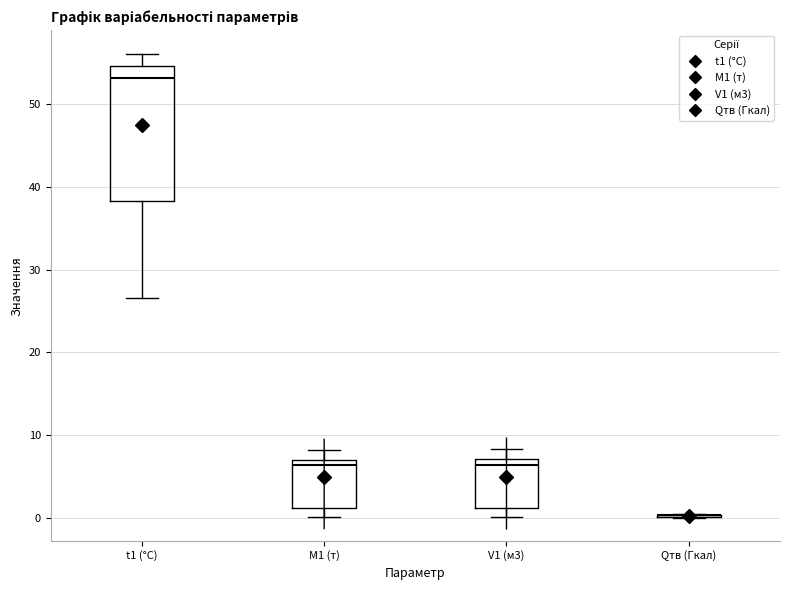

Reading left to right, transcribe this box plot: for each box, give where its median line is, the range the box spans, and where its two whiskers end, as read against the y-axis. The values are not printed on the chart, so give them approximately, as read against the axis.

t1 (°C): median 53, box 38 to 55, whiskers 27 to 56
M1 (т): median 6, box 1 to 7, whiskers 0 to 8
V1 (м3): median 6, box 1 to 7, whiskers 0 to 8
Qтв (Гкал): box collapsed to a line at 0, whiskers 0 to 0